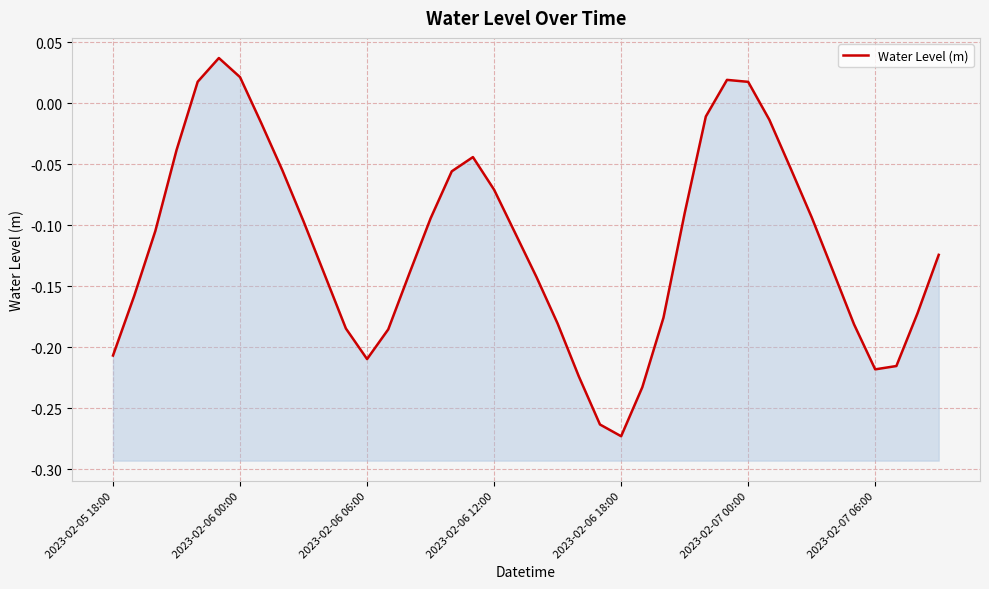

How many data points does each series have?

40